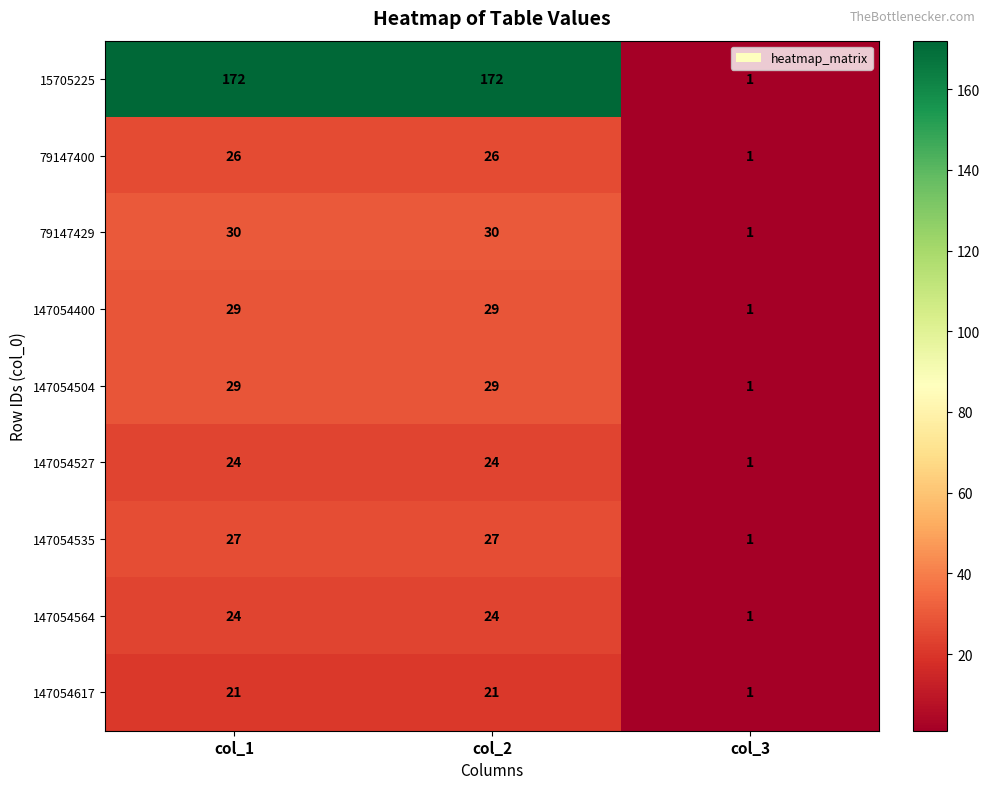

Reading right to left, list all the values displayed in this chart.

15705225: col_3=1	col_2=172	col_1=172
79147400: col_3=1	col_2=26	col_1=26
79147429: col_3=1	col_2=30	col_1=30
147054400: col_3=1	col_2=29	col_1=29
147054504: col_3=1	col_2=29	col_1=29
147054527: col_3=1	col_2=24	col_1=24
147054535: col_3=1	col_2=27	col_1=27
147054564: col_3=1	col_2=24	col_1=24
147054617: col_3=1	col_2=21	col_1=21